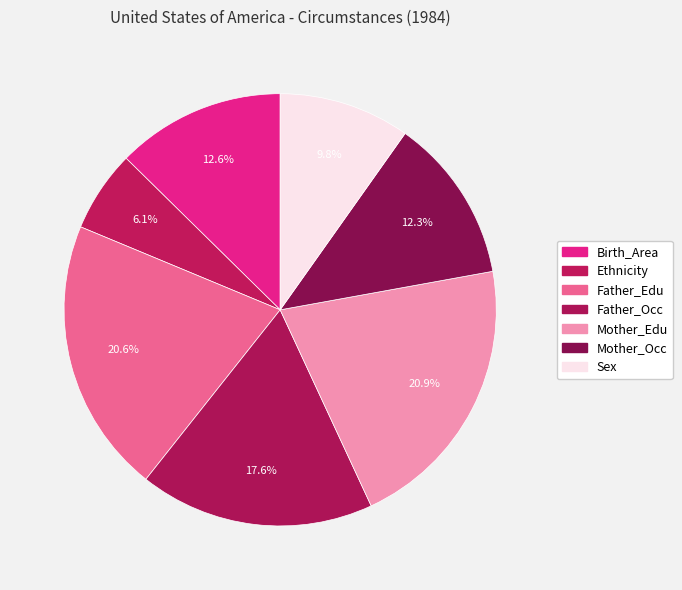

How many slices are in this pie chart?

7